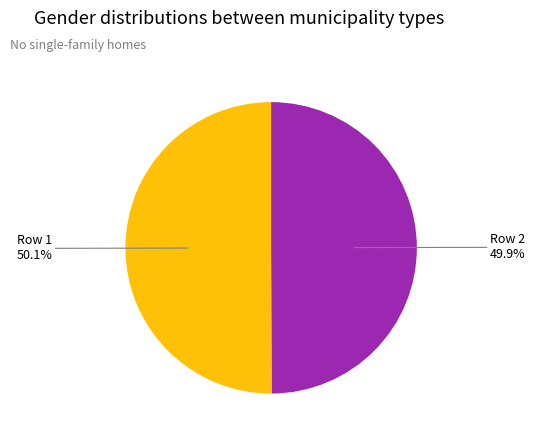

How many slices are in this pie chart?

2